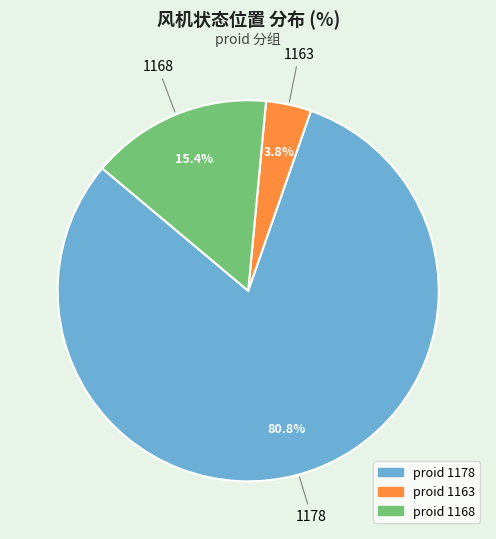

How many segments does this pie chart have?

3